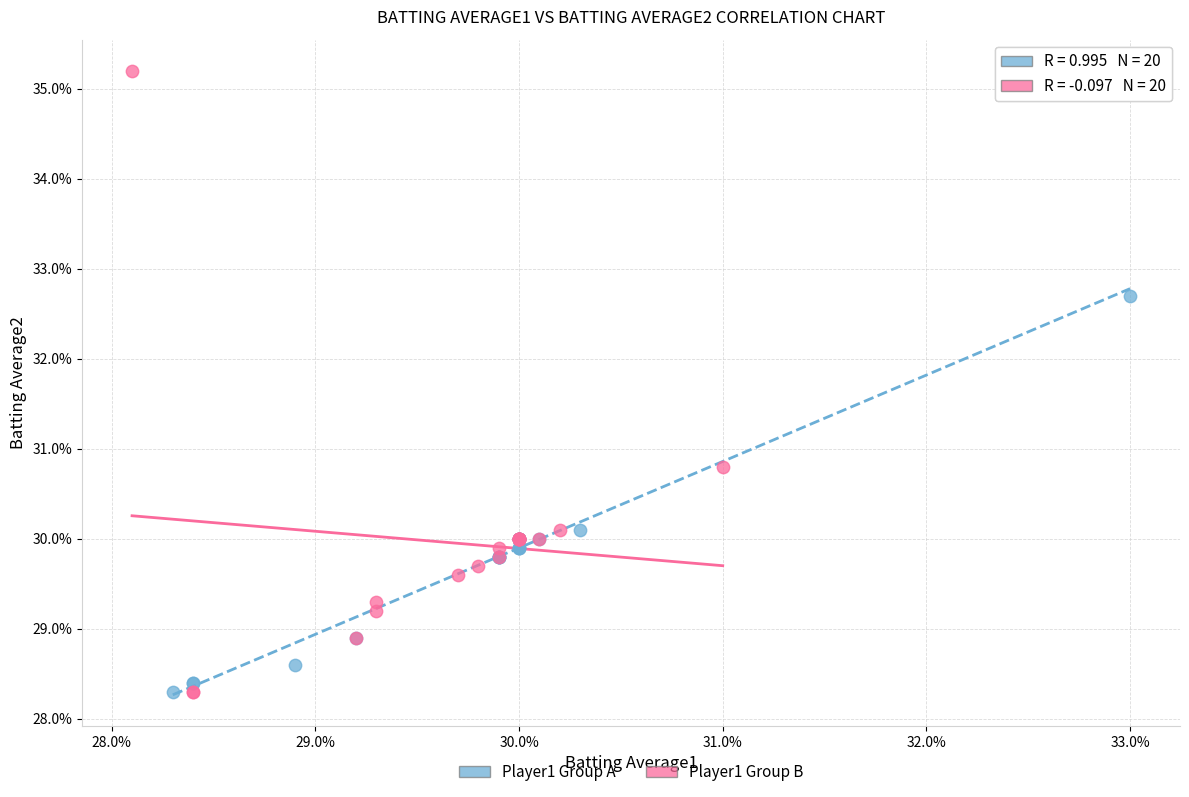

Which series contains the highest Y value?

Player1 Group B